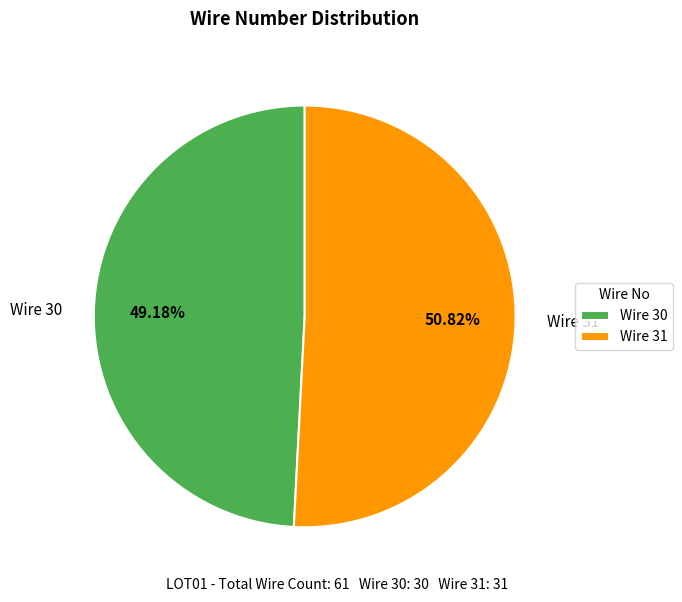

Which category has the smallest portion of the pie?

Wire 30